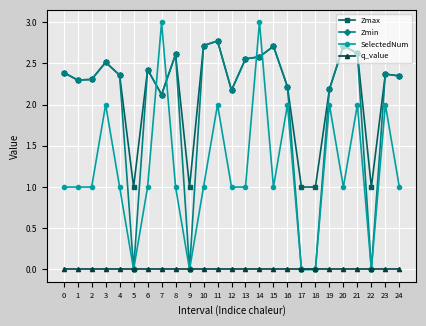

Which series has the widest spread of values?

SelectedNum